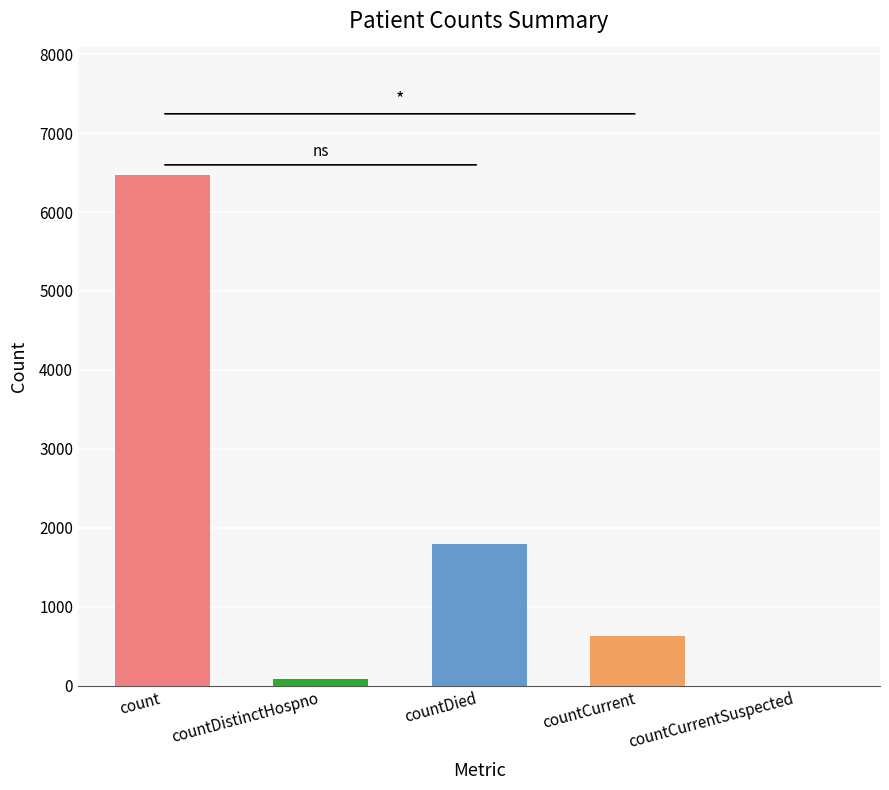

Rank the categories by value from lowest to highest.

countCurrentSuspected, countDistinctHospno, countCurrent, countDied, count